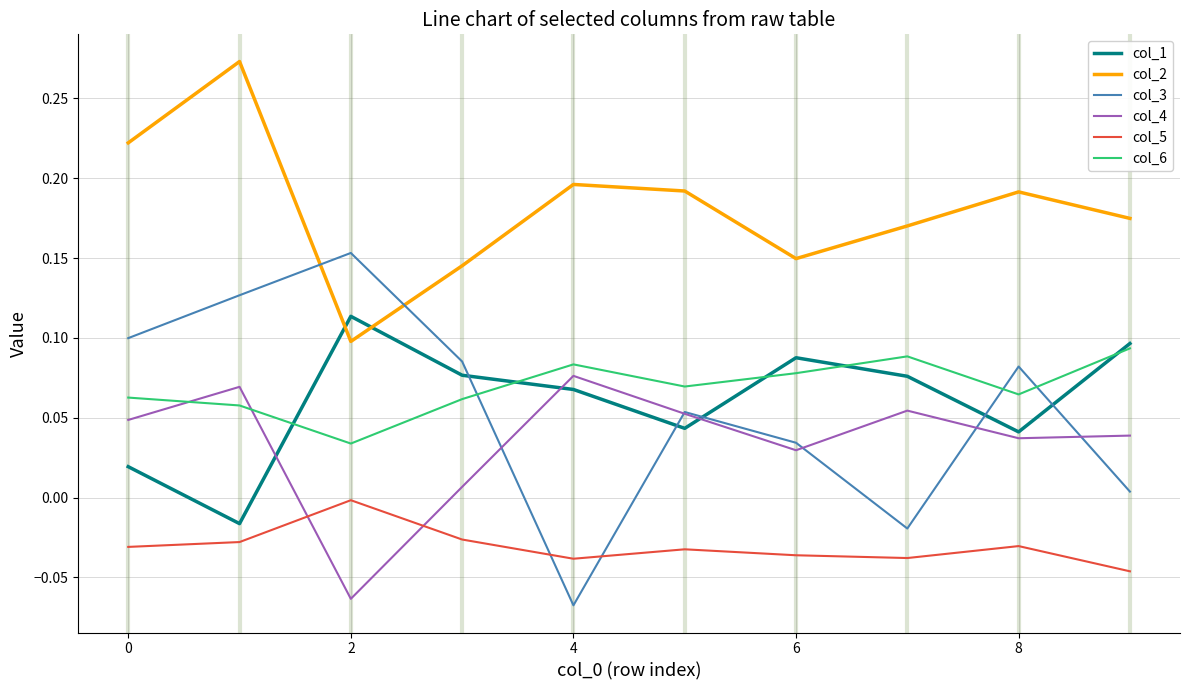

Which series has the largest total across all categories?

col_2